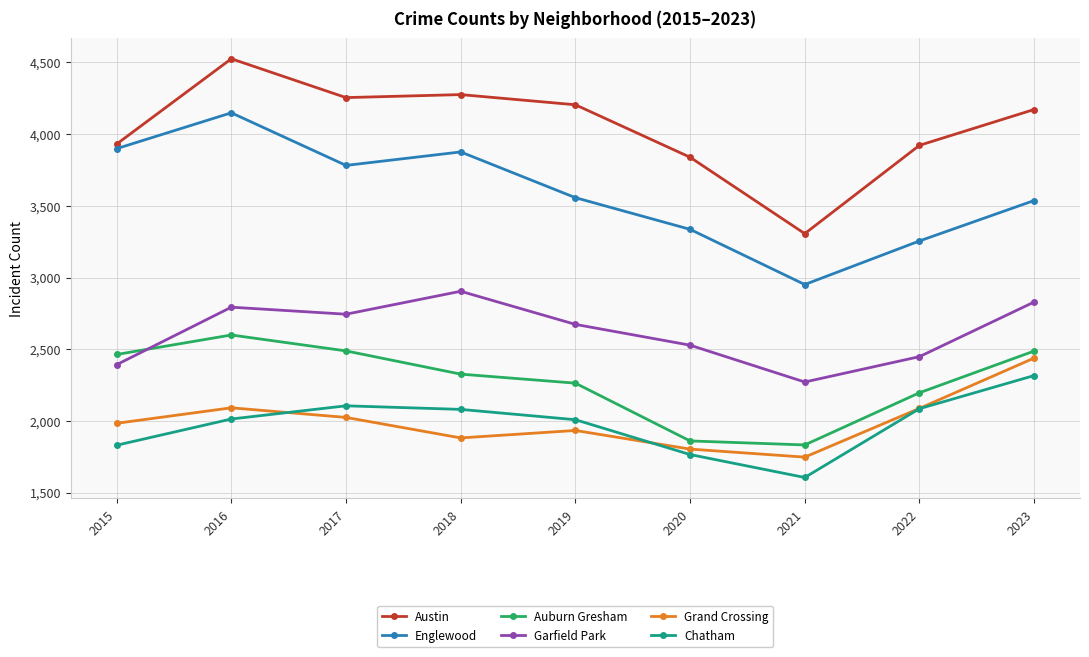

True or false: Austin has a value of 4526 at 2016.

True